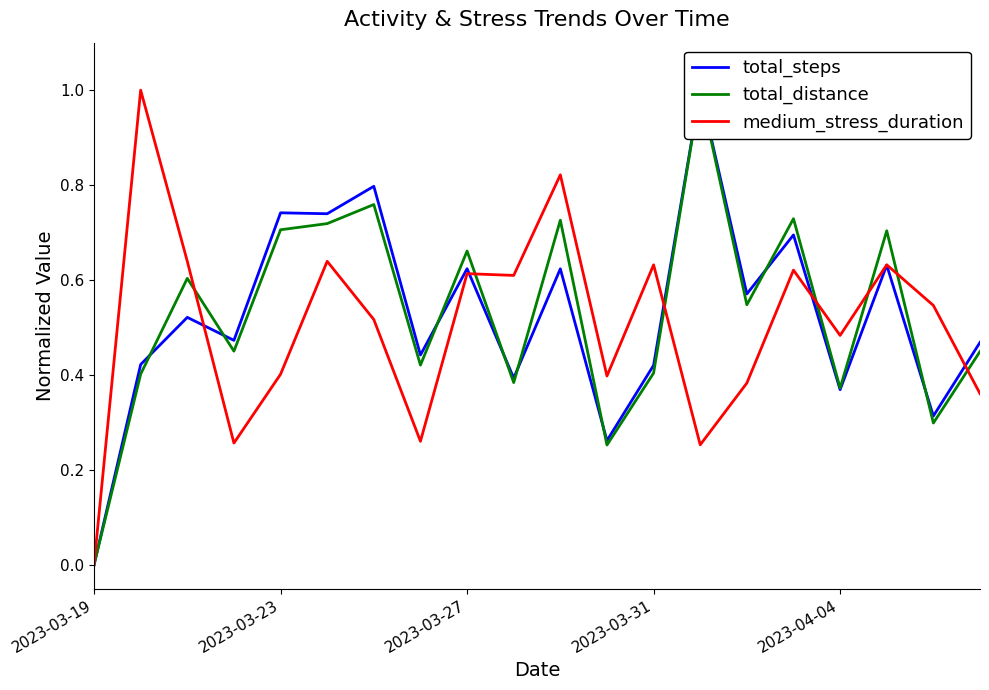

At which label does medium_stress_duration reach its minimum?

2023-03-19